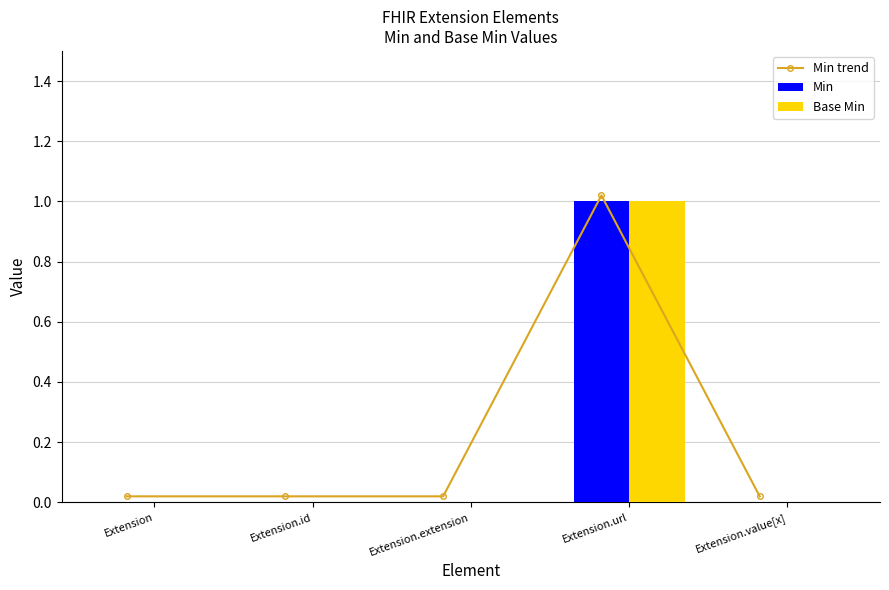

Count the number of categories in the chart.

5